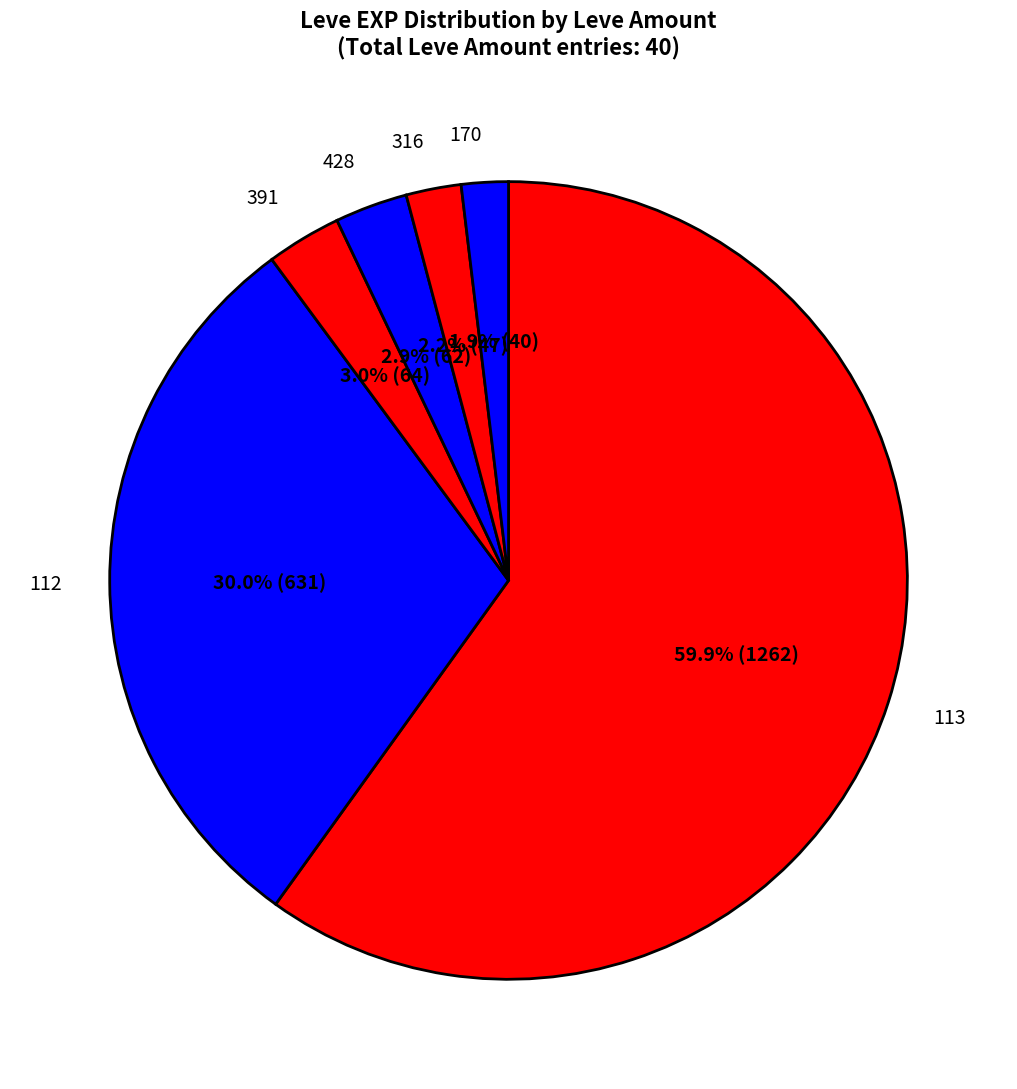

Combined, do 428 and 316 account for over 50%?

No